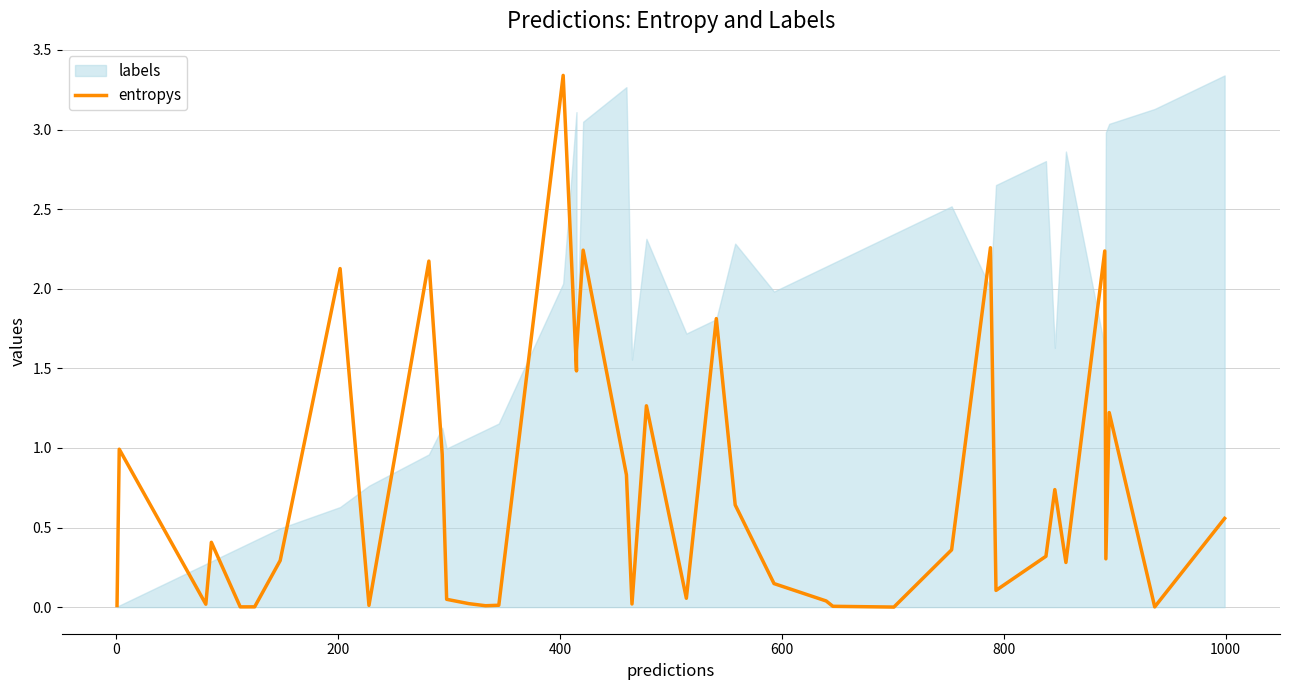

Reading left to right, extract all data points from this chart.

0.0	1.0	0.0	0.4	0.0	0.0	0.3	2.1	0.0	2.2	1.0	0.0	0.0	0.0	0.0	3.3	1.5	1.6	2.2	0.8	0.0	1.3	0.1	1.8	0.6	0.1	0.0	0.0	0.0	0.4	2.3	0.1	0.3	0.7	0.3	2.2	0.3	1.2	0.0	0.6